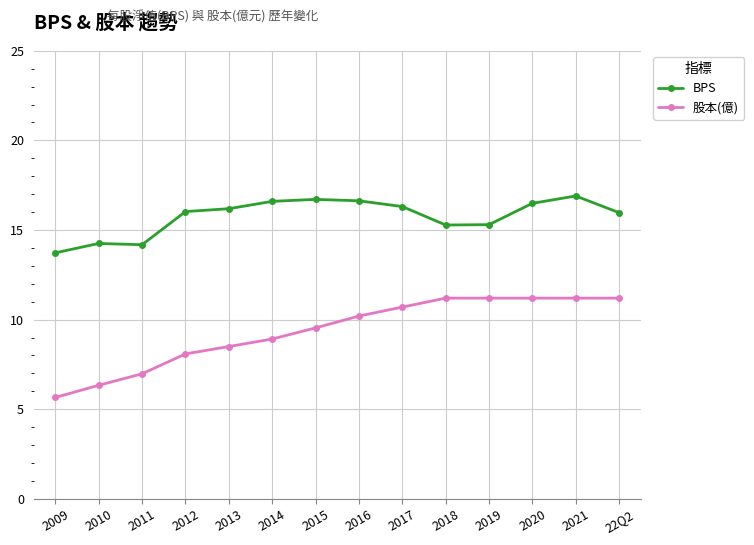

True or false: BPS and 股本(億) intersect in this chart.

False